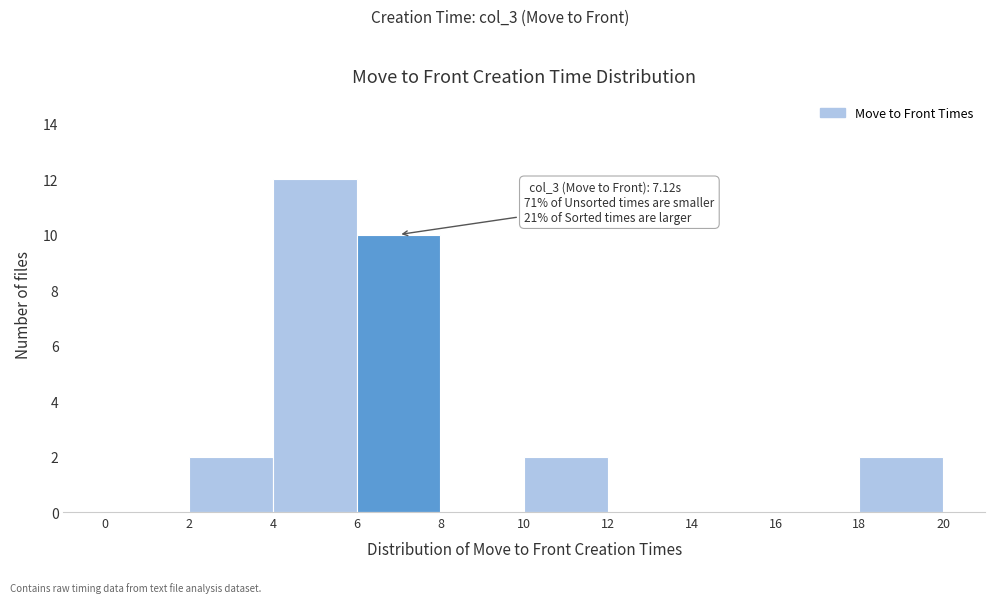

Which range on the x-axis has the tallest bar?

4 to 6